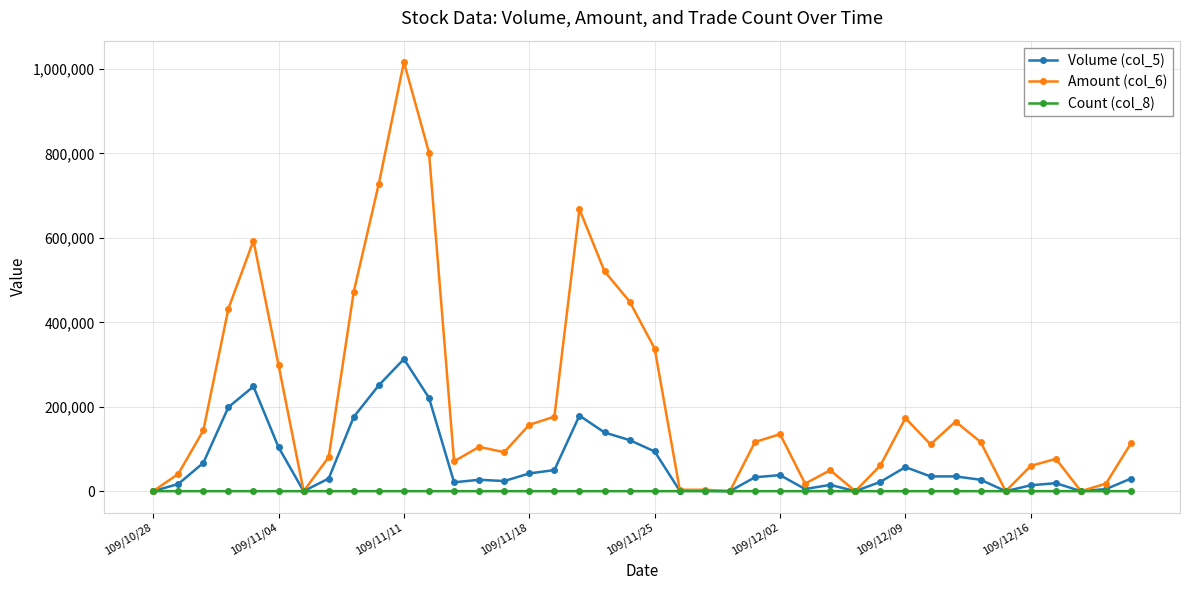

Which series has the largest range (max minus min)?

Amount (col_6)